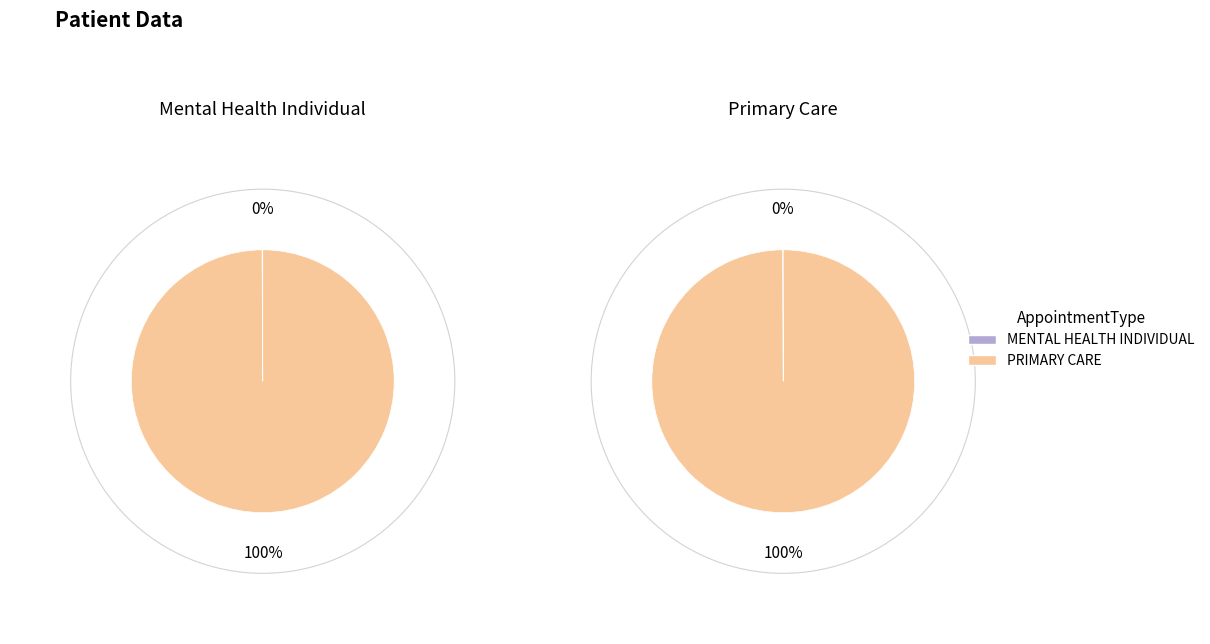

What is the largest slice in the pie chart?

PRIMARY CARE